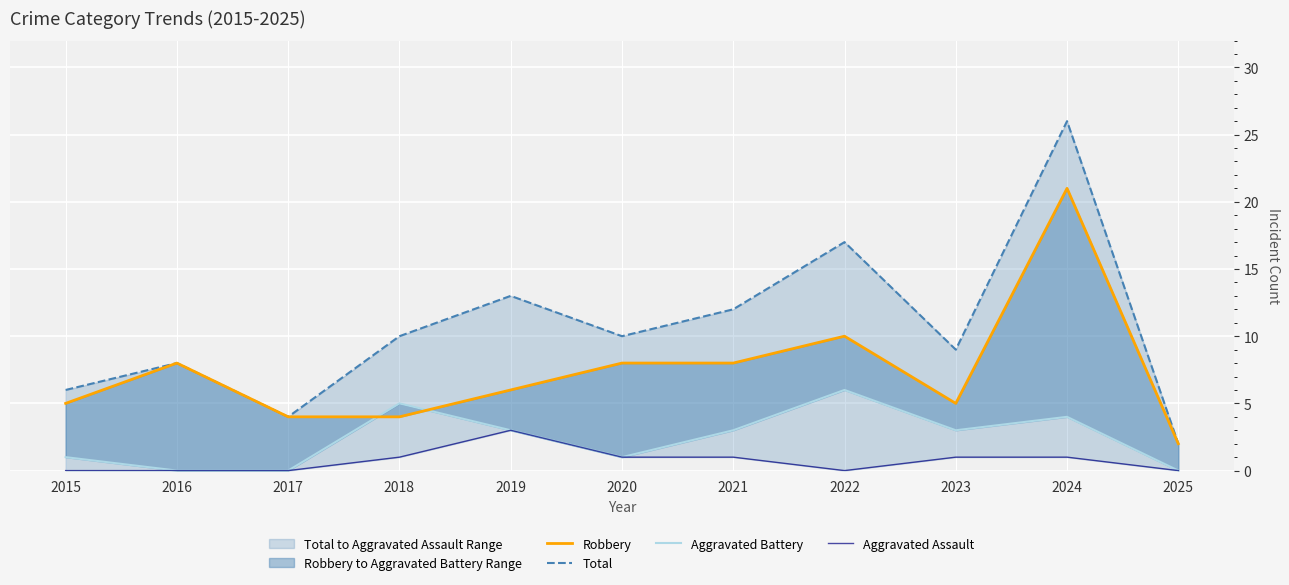

What is the sum of all Aggravated Assault values?

8